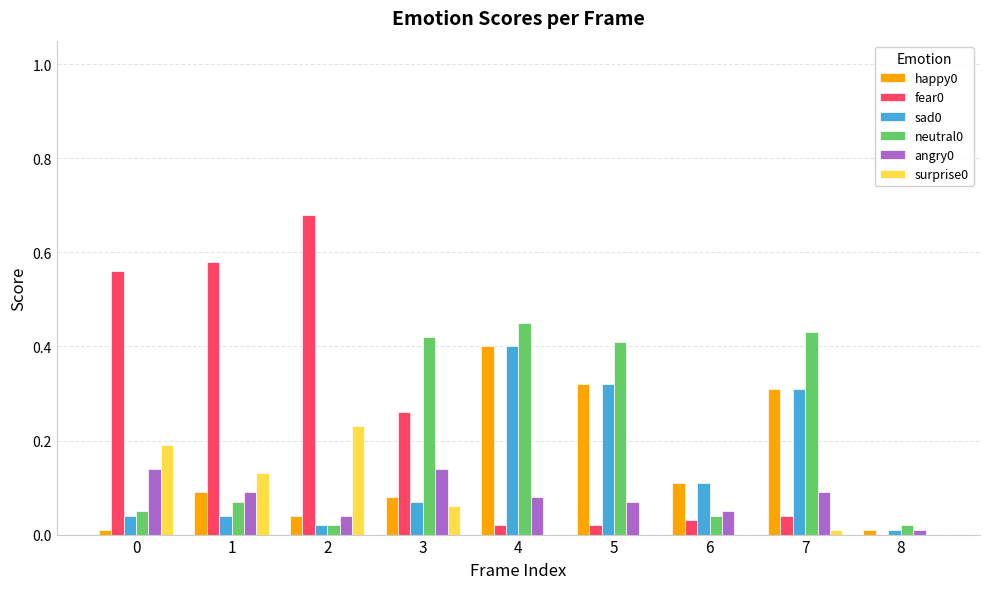

Is the value of fear0 at 4 greater than the value of surprise0 at 2?

No